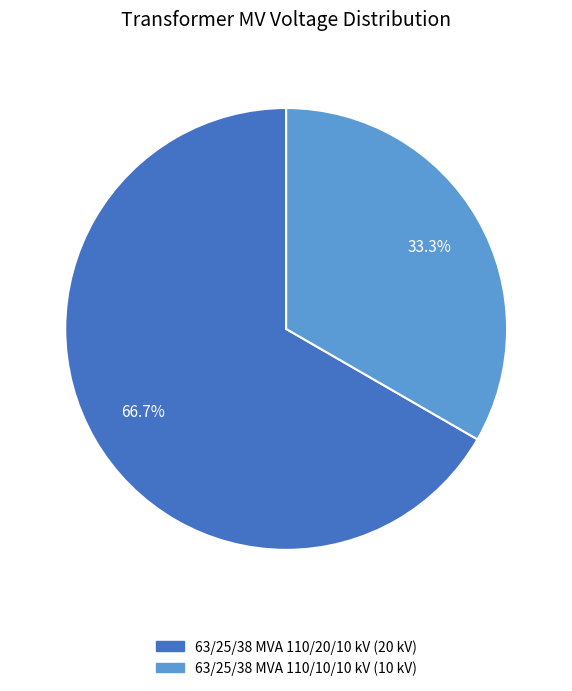

How many segments does this pie chart have?

2